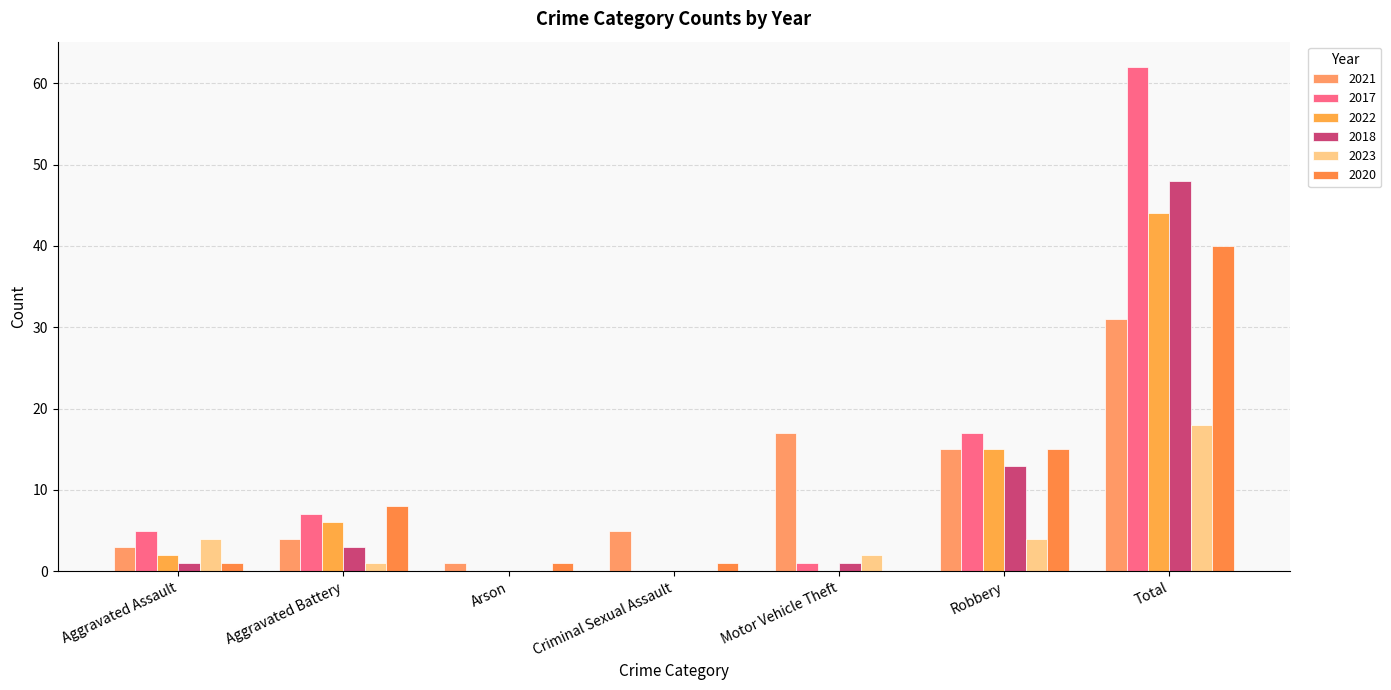

True or false: 2017 has a value of 1 at Motor Vehicle Theft.

False